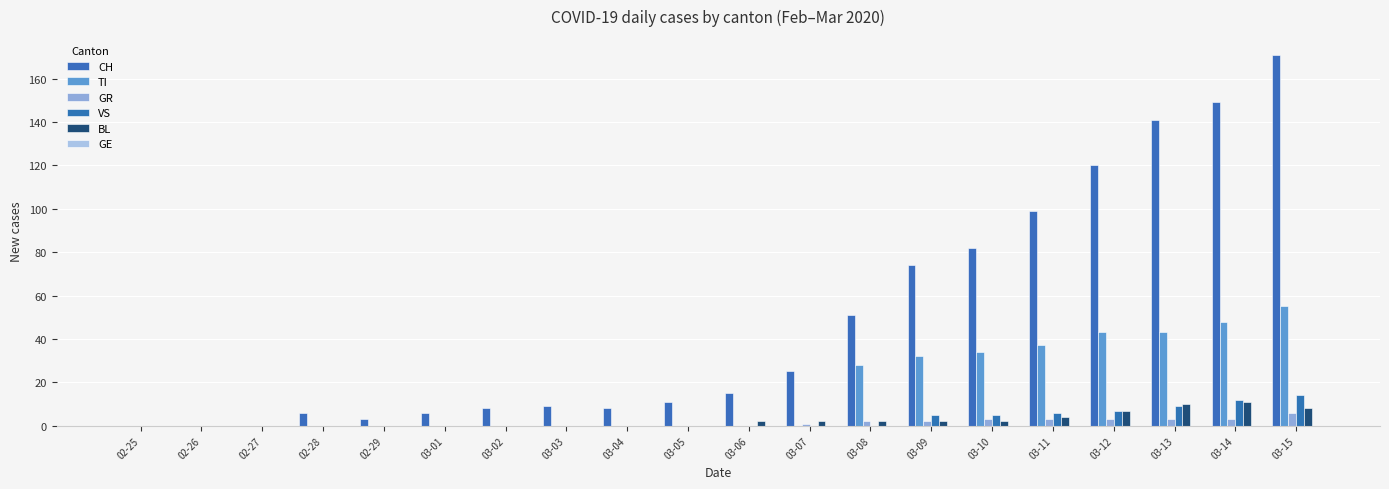

How many distinct data groups are displayed?

5